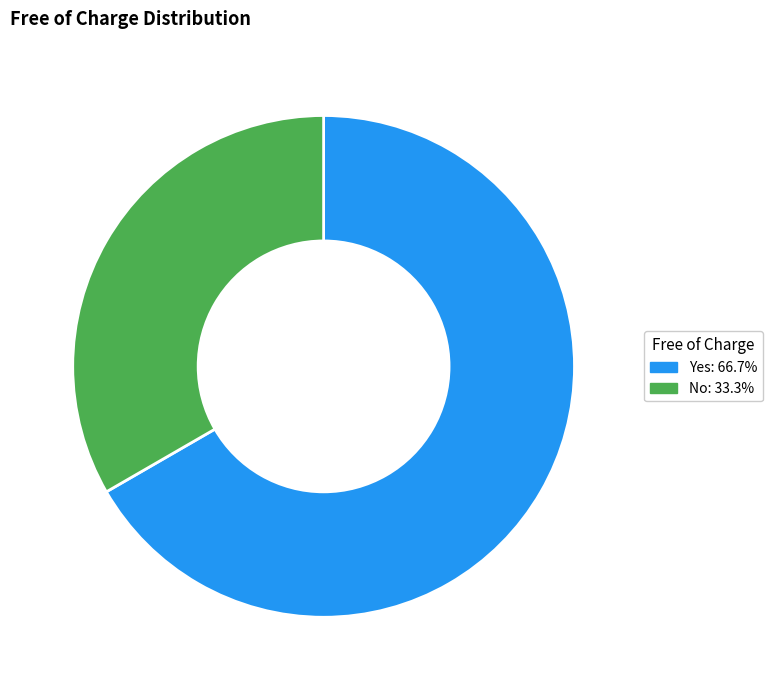

How many segments does this pie chart have?

2